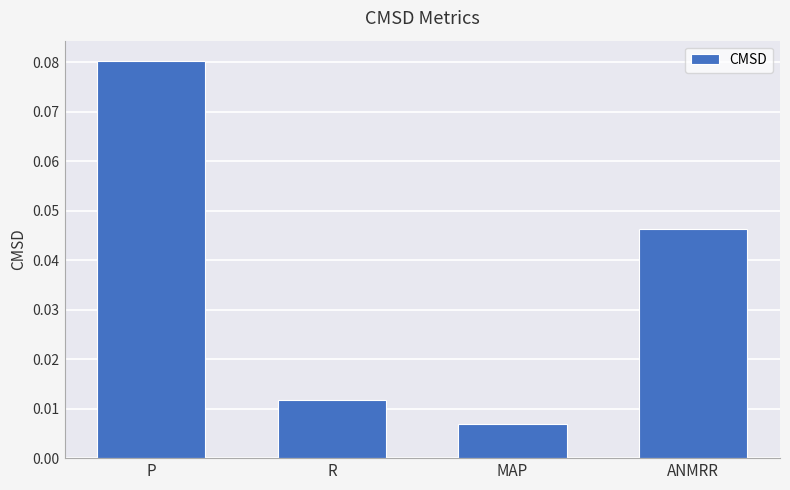

What is the label of the 2nd bar from the right?

MAP